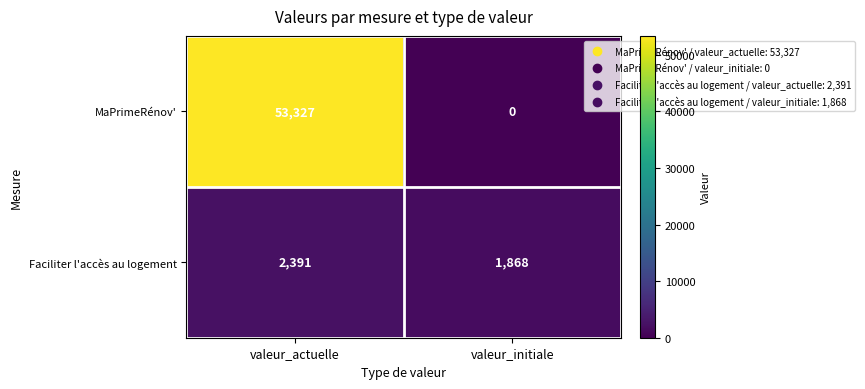

True or false: MaPrimeRénov' has a value of 73284 at valeur_actuelle.

False